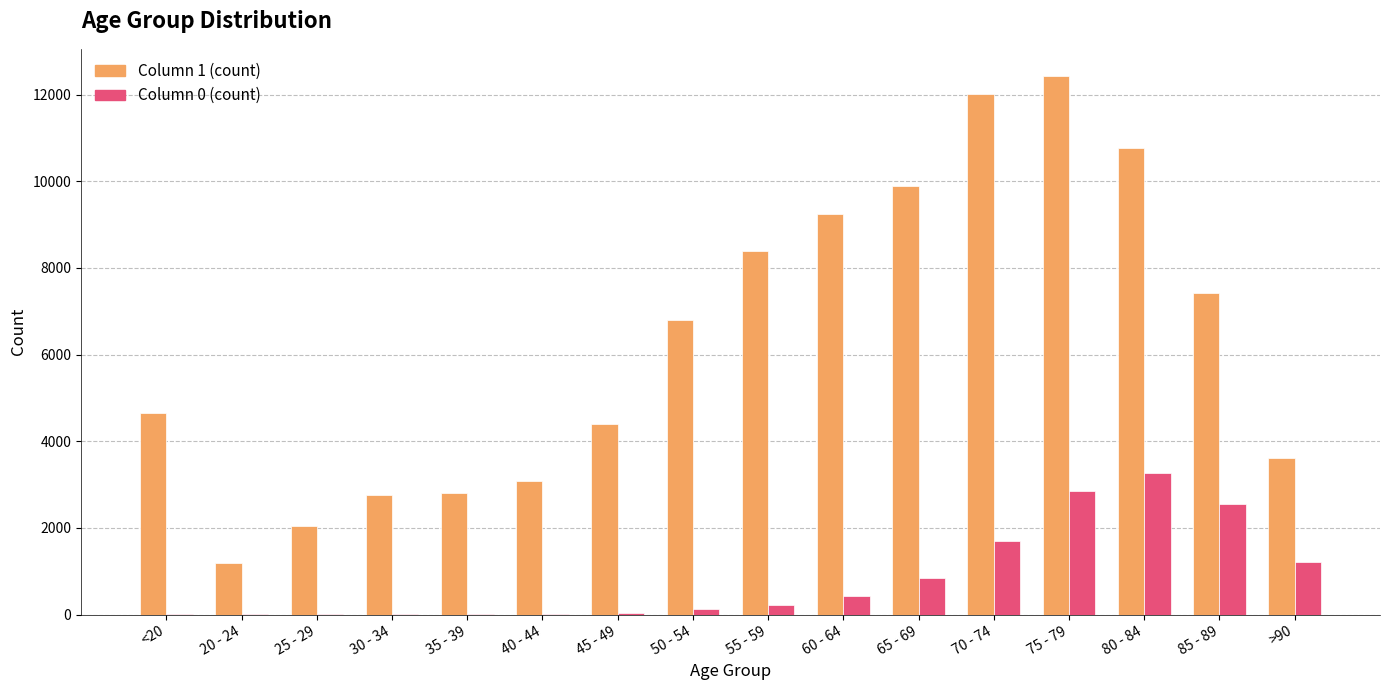

How many series are shown in this chart?

2